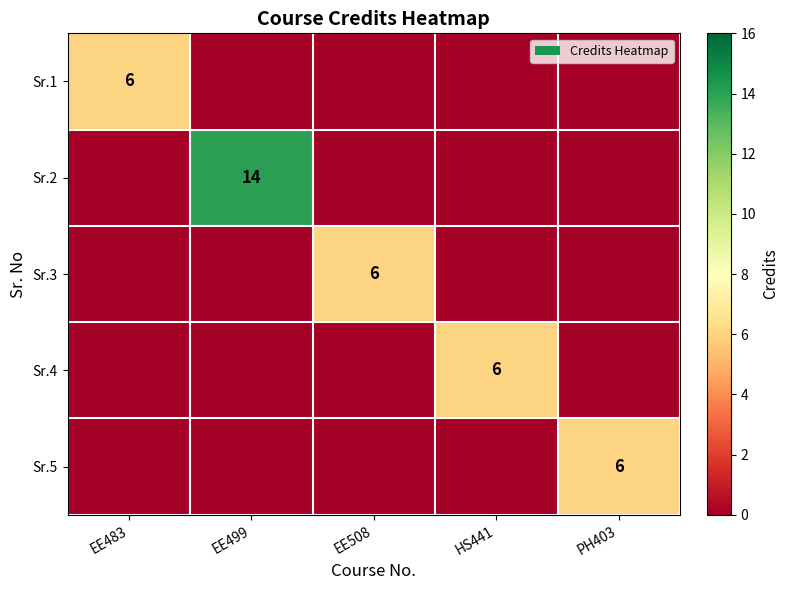

The value of Sr.4 at HS441 is 6. True or false?

True